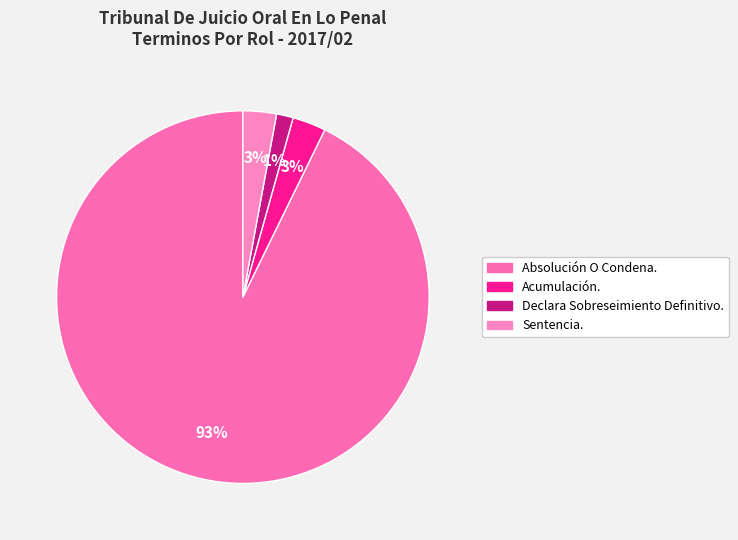

How many segments does this pie chart have?

4